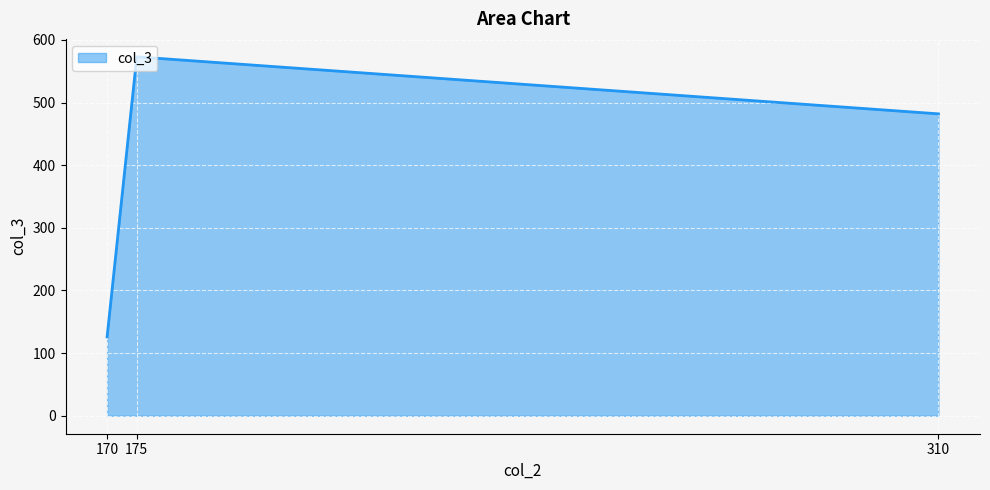

Reading left to right, extract all data points from this chart.

126	573	482